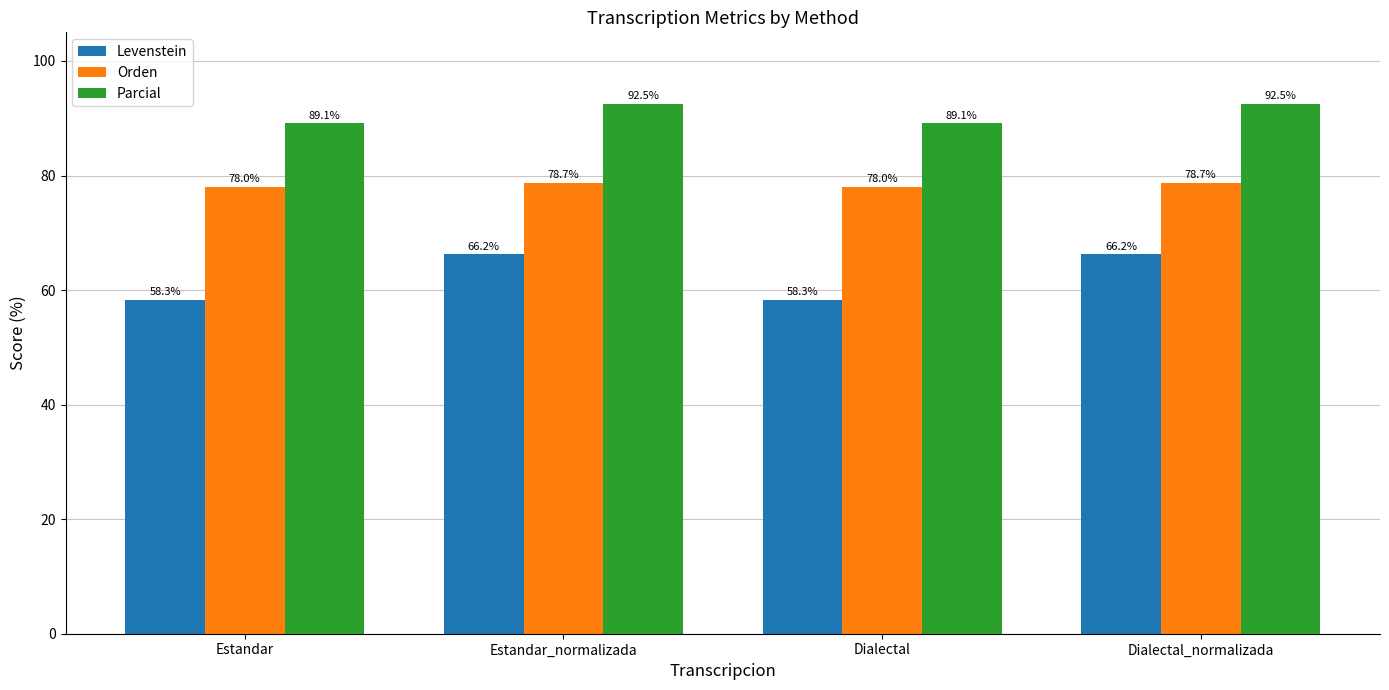

What is the average value of the Orden series?

78.4